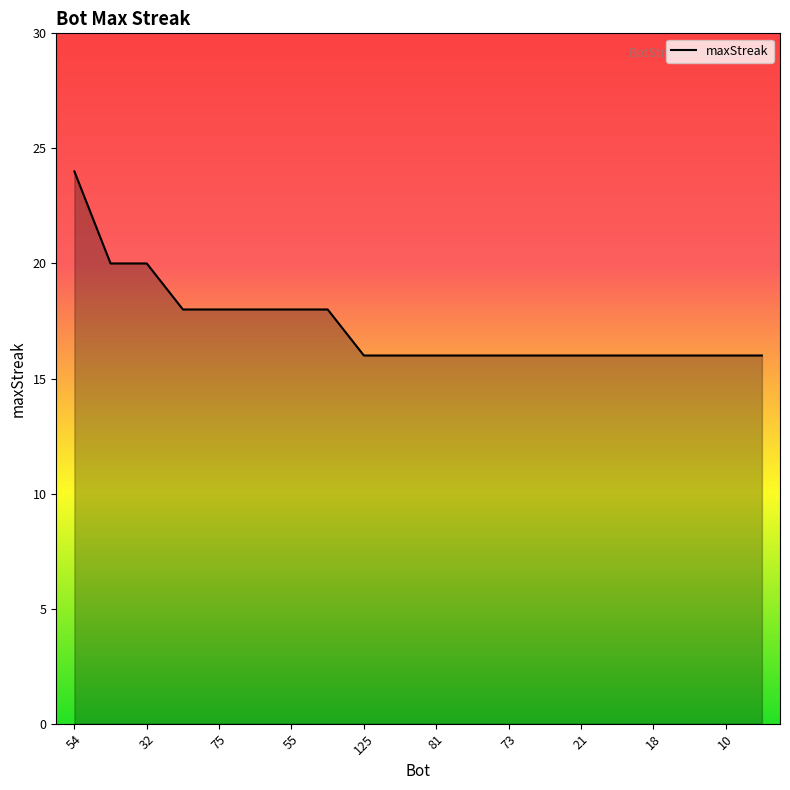

What is the greatest value displayed?

24